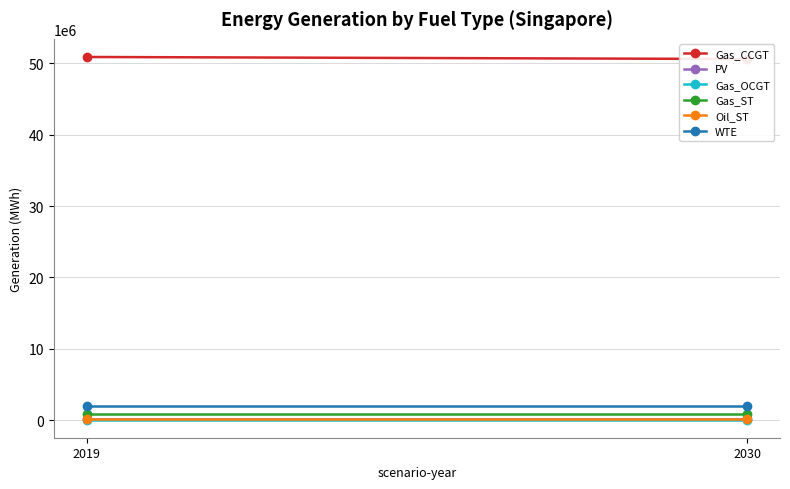

What is the value of the Gas_OCGT point at the 1st from the left?

69379.2